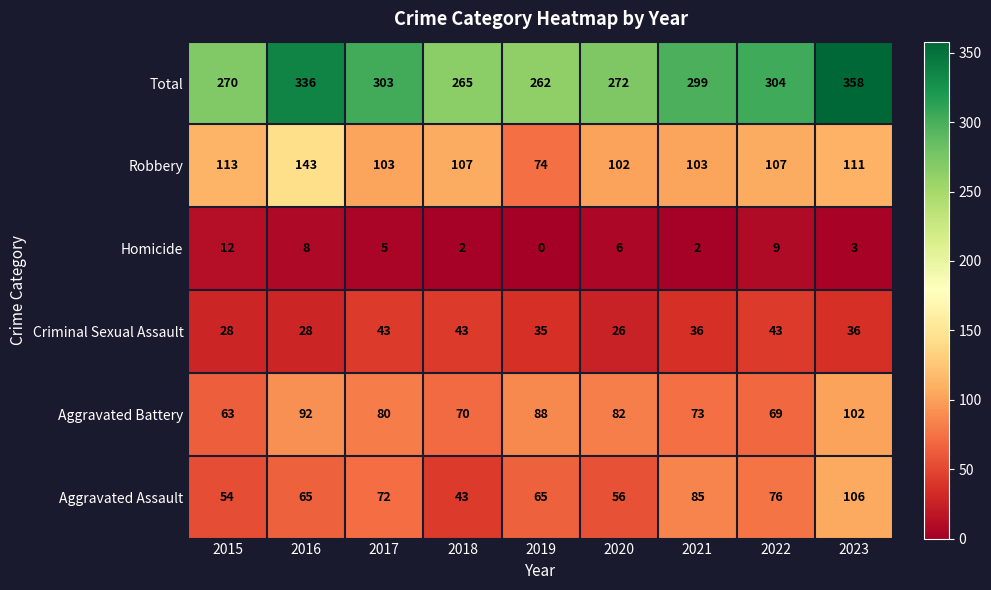

Which label corresponds to the largest value in the chart?

2023